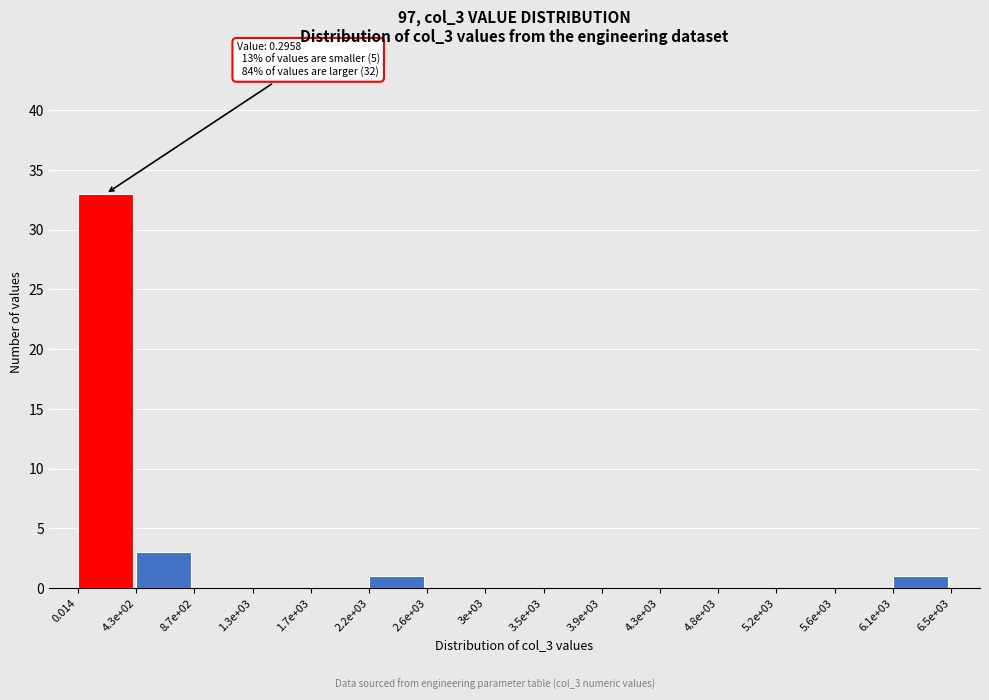

Reading left to right, extract all data points from this chart.

0.014=33	4.3e+02=3	8.7e+02=0	1.3e+03=0	1.7e+03=0	2.2e+03=1	2.6e+03=0	3e+03=0	3.5e+03=0	3.9e+03=0	4.3e+03=0	4.8e+03=0	5.2e+03=0	5.6e+03=0	6.1e+03=1